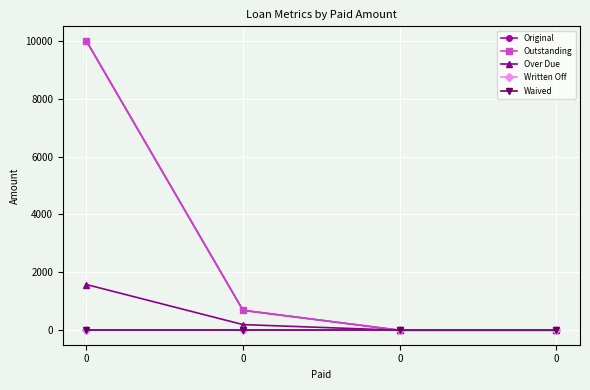

List the labels in order of Over Due value, smallest first.

0, 0, 0, 0